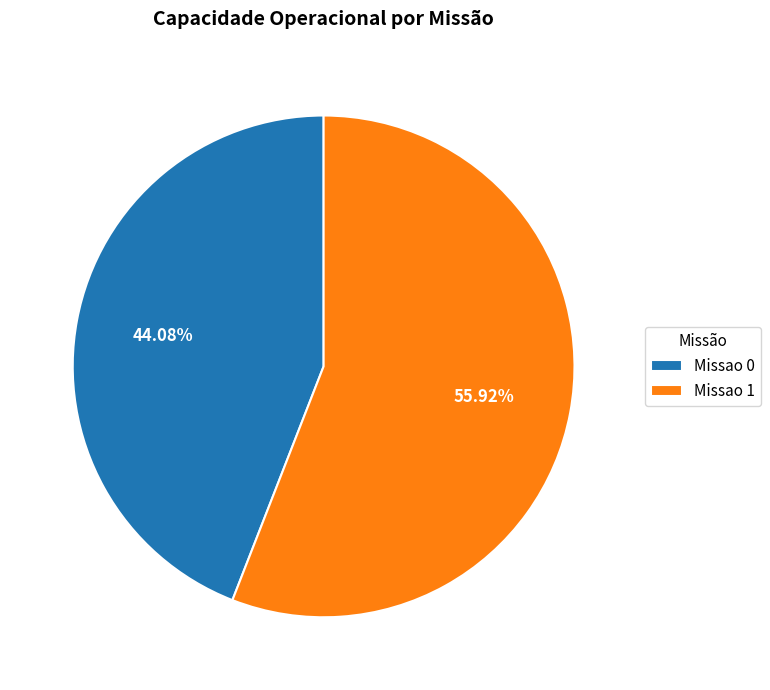

What is the largest slice in the pie chart?

Missao 1